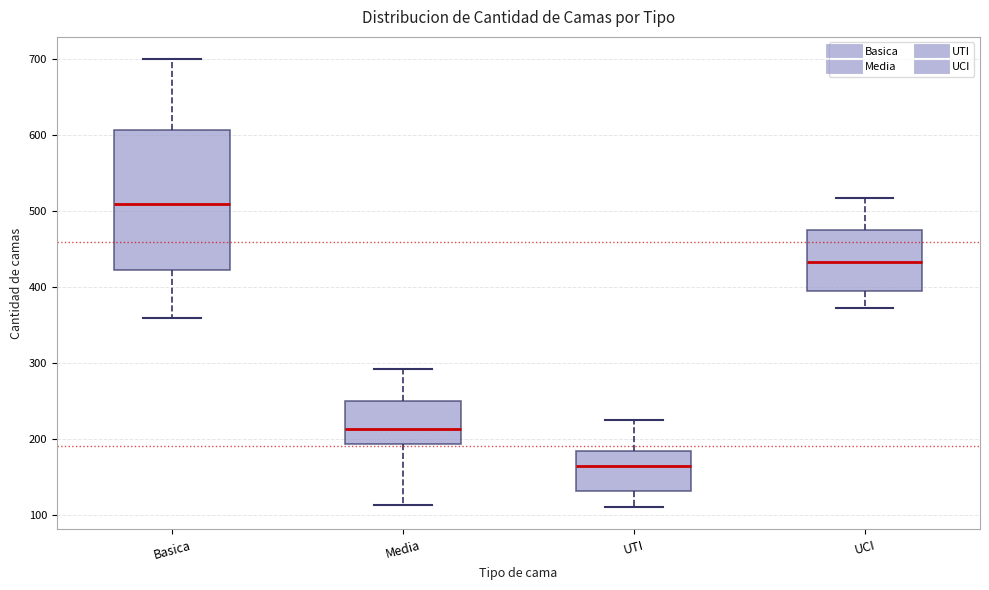

Reading left to right, read every box against the y-axis: the position of its median line, the range the box covers, and the ends of its whiskers. The values are not printed on the chart, so give them approximately, as read against the axis.

Basica: median 510, box 420 to 610, whiskers 360 to 700
Media: median 210, box 190 to 250, whiskers 110 to 290
UTI: median 170, box 130 to 180, whiskers 110 to 230
UCI: median 430, box 400 to 480, whiskers 370 to 520